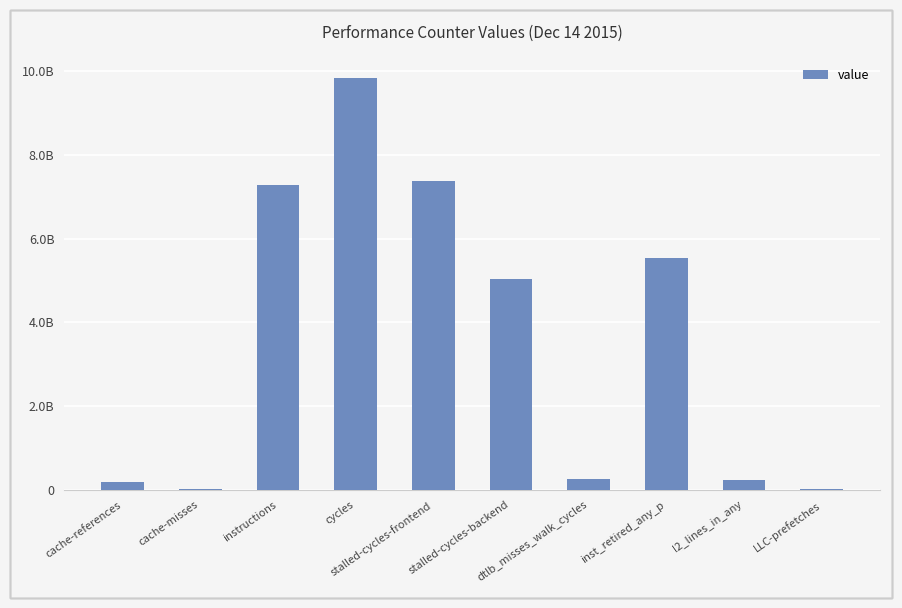

Are the bars horizontal?

No